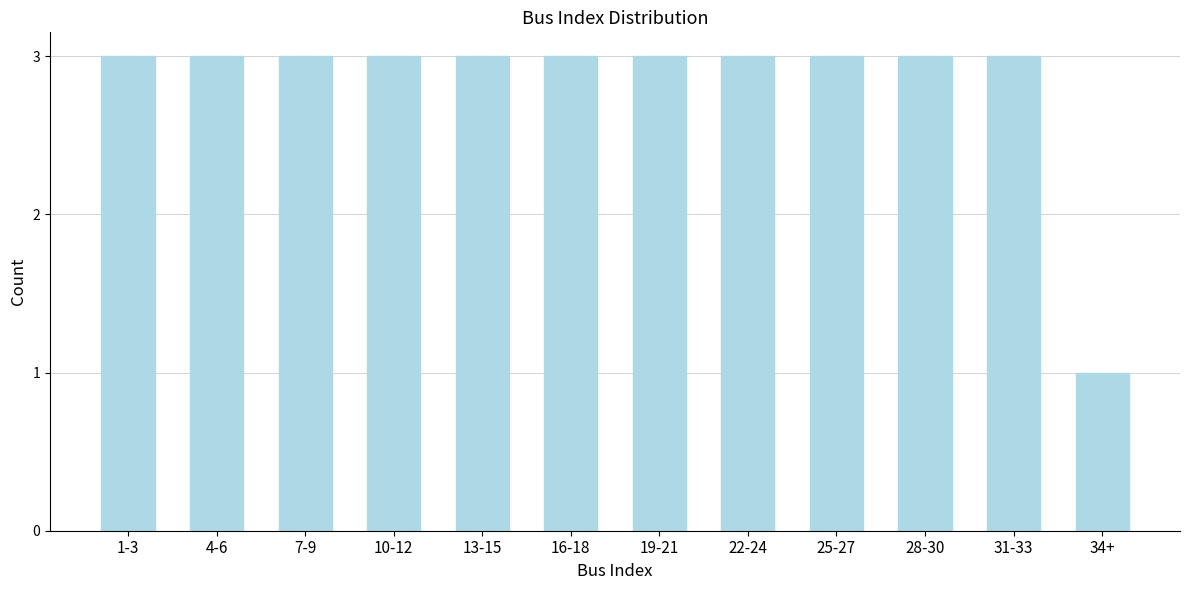

Reading left to right, transcribe all the data shown in this chart.

3	3	3	3	3	3	3	3	3	3	3	1